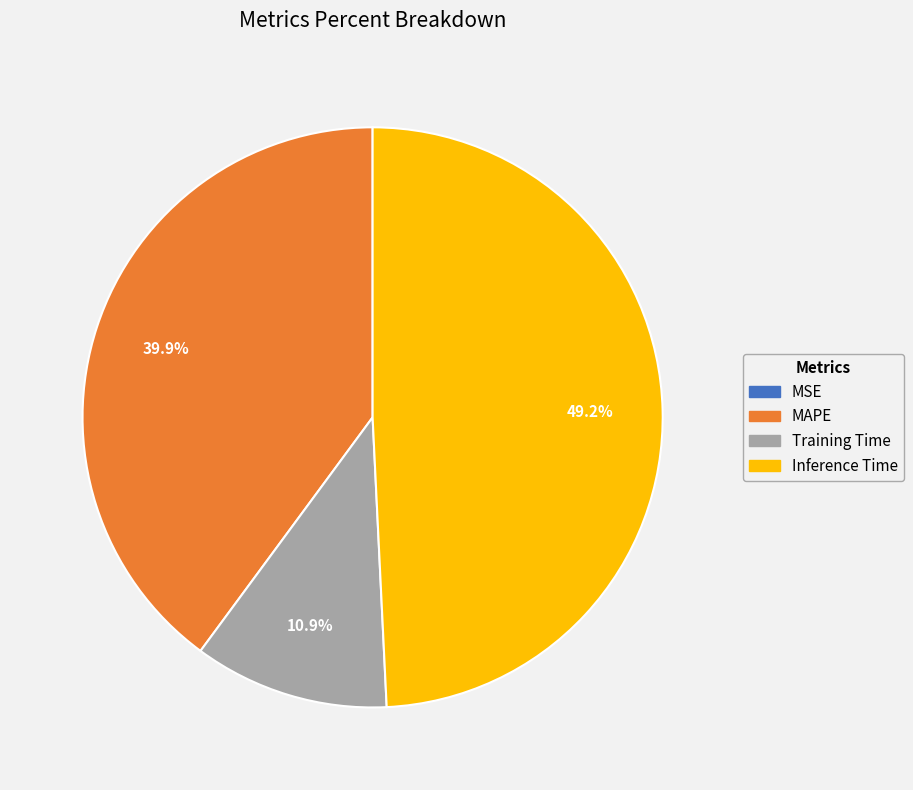

Does MAPE account for over 50% of the chart?

No